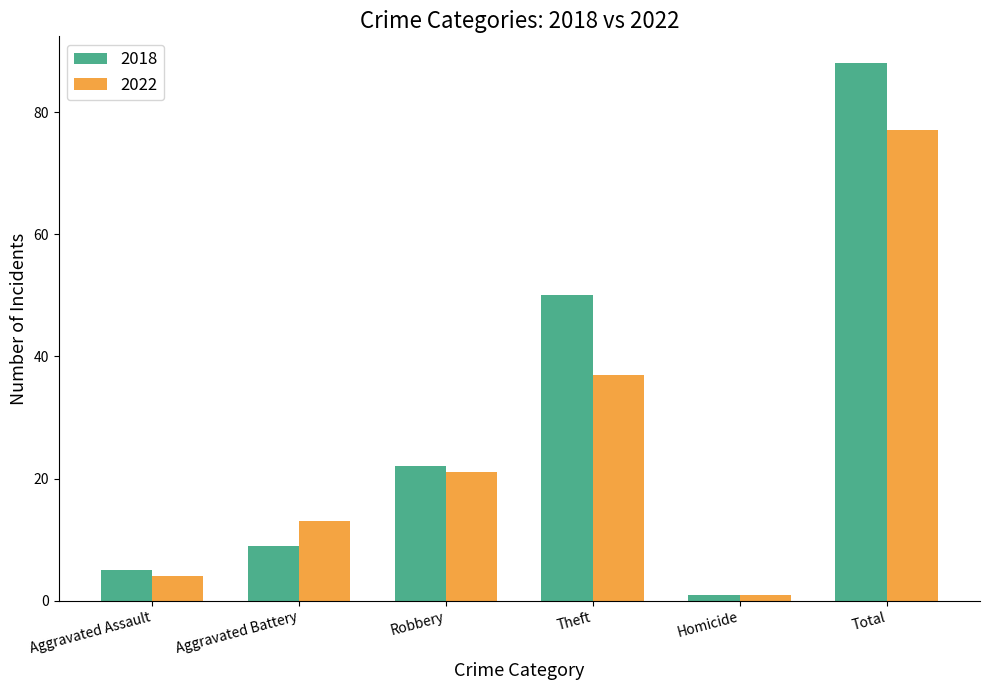

What is the label of the 3rd bar from the right?

Theft